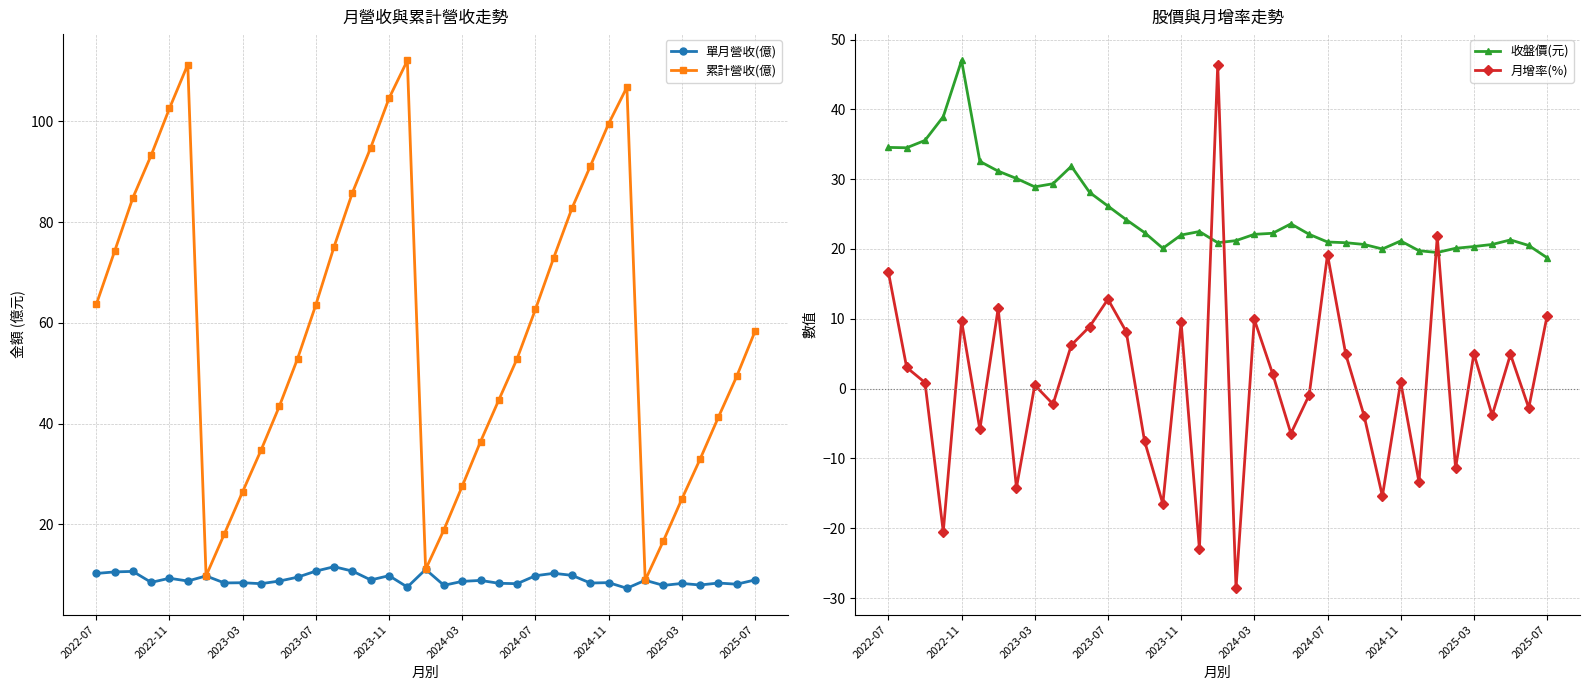

True or false: 收盤價(元) has a value of 28.9 at 2023-03.

True